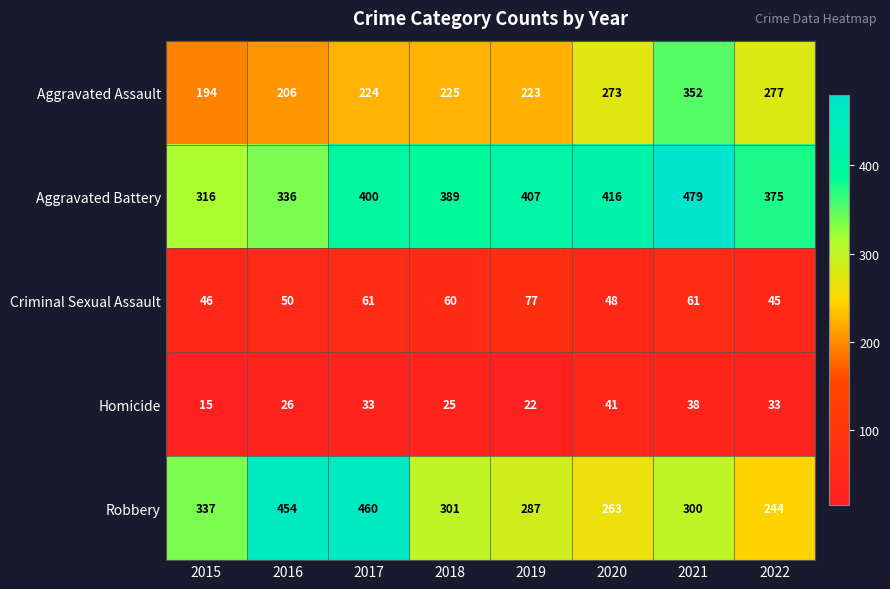

What is the difference between the second highest and minimum values in the Aggravated Battery series?

100